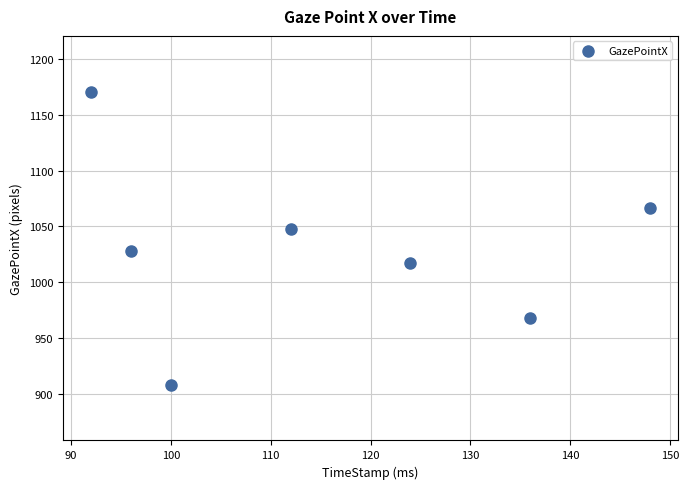

What is the range of Y values (max minus min)?

262.7